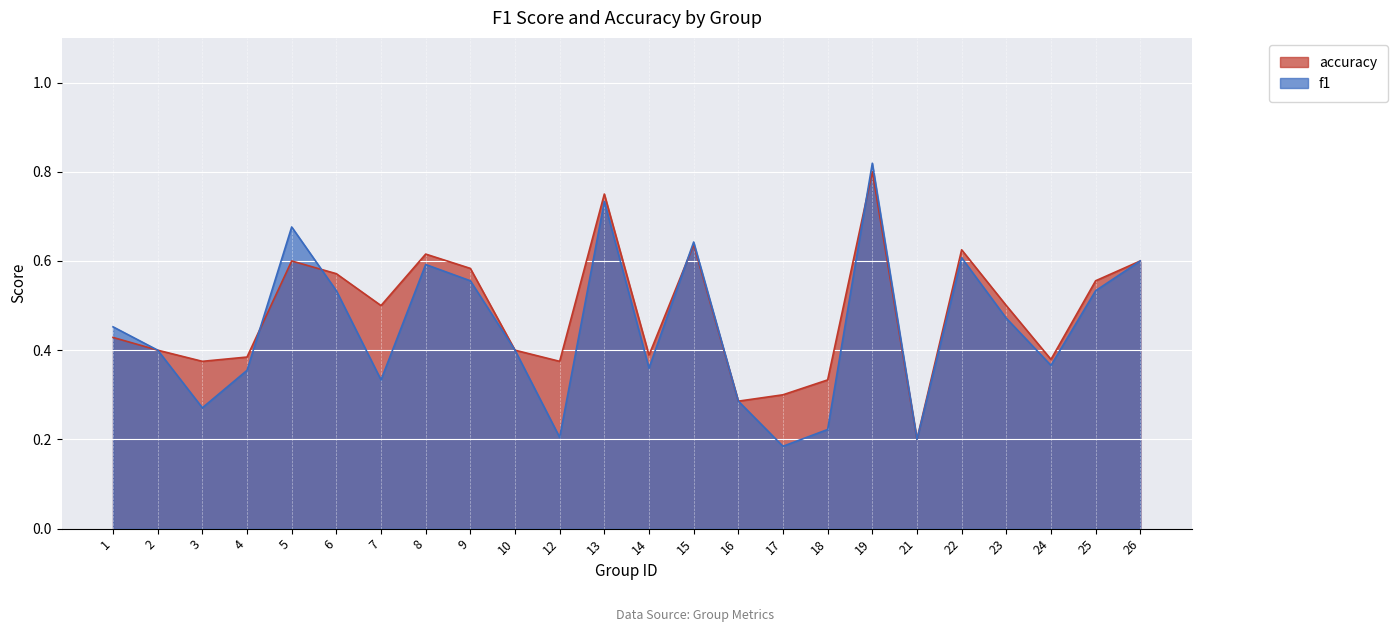

How many interior local peaks does the accuracy series have?

6